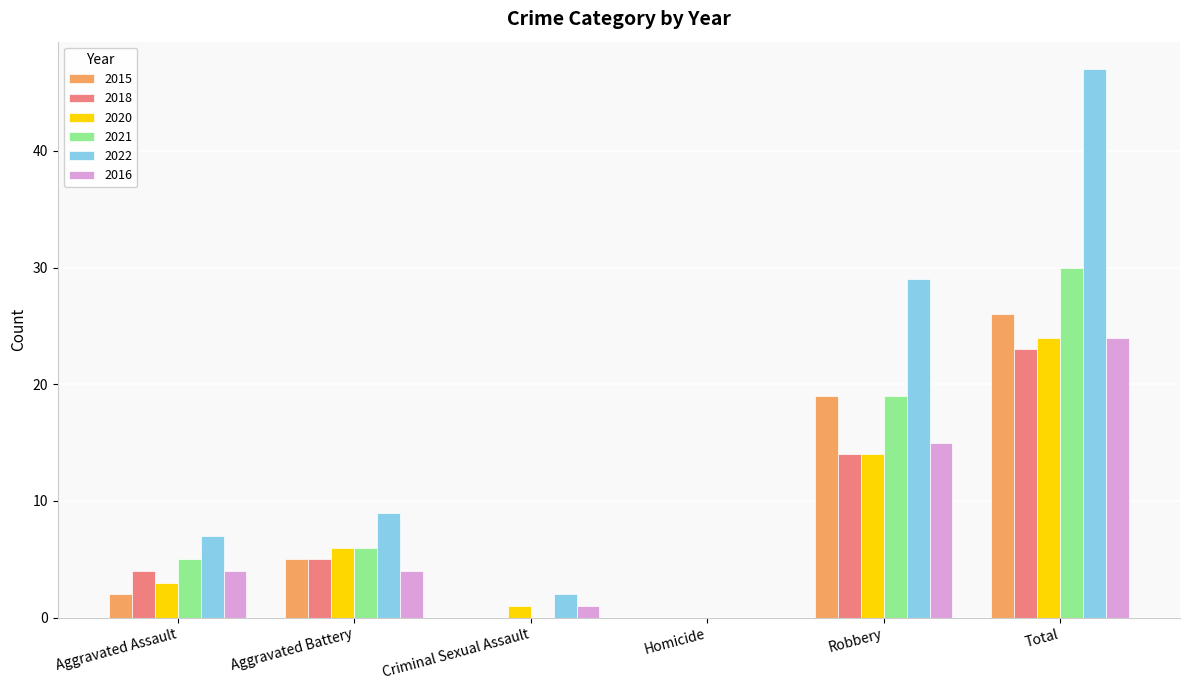

What are all the series names shown in the legend?

2015, 2018, 2020, 2021, 2022, 2016